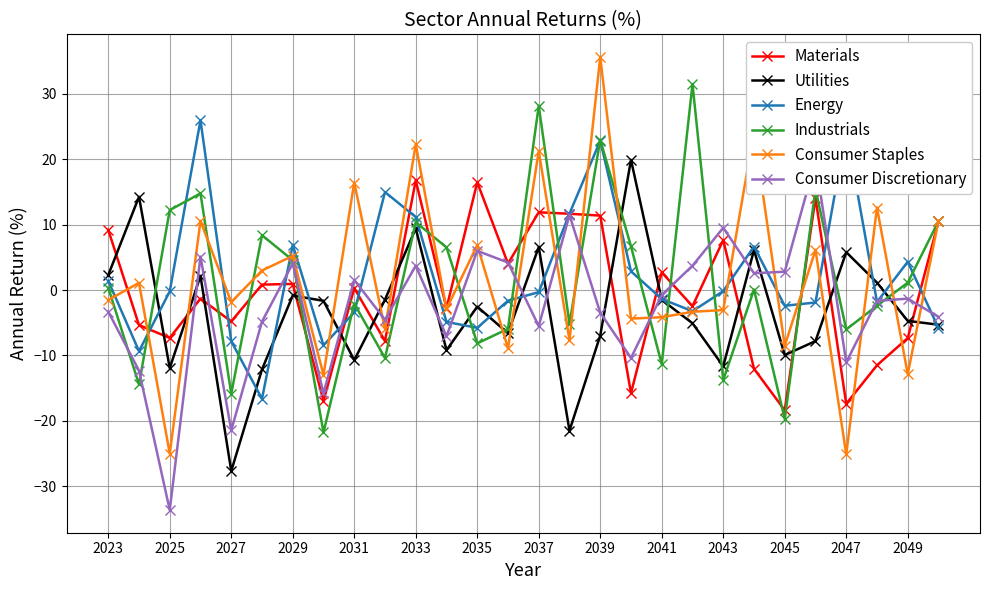

What is the sum of all Materials values?

-12.7